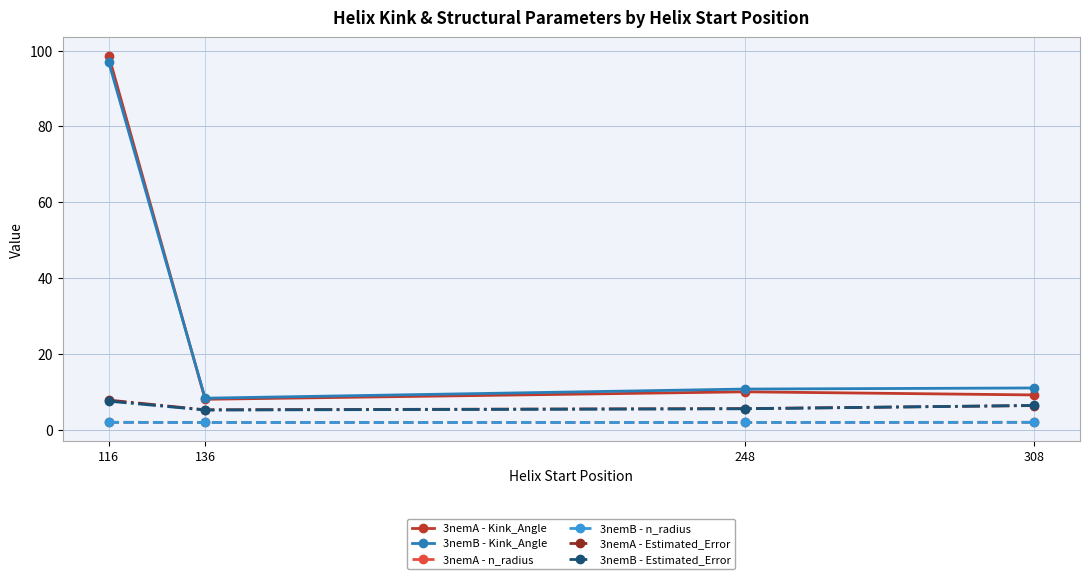

What is the value of the 3nemA - Estimated_Error point at the 3rd from the left?

5.5